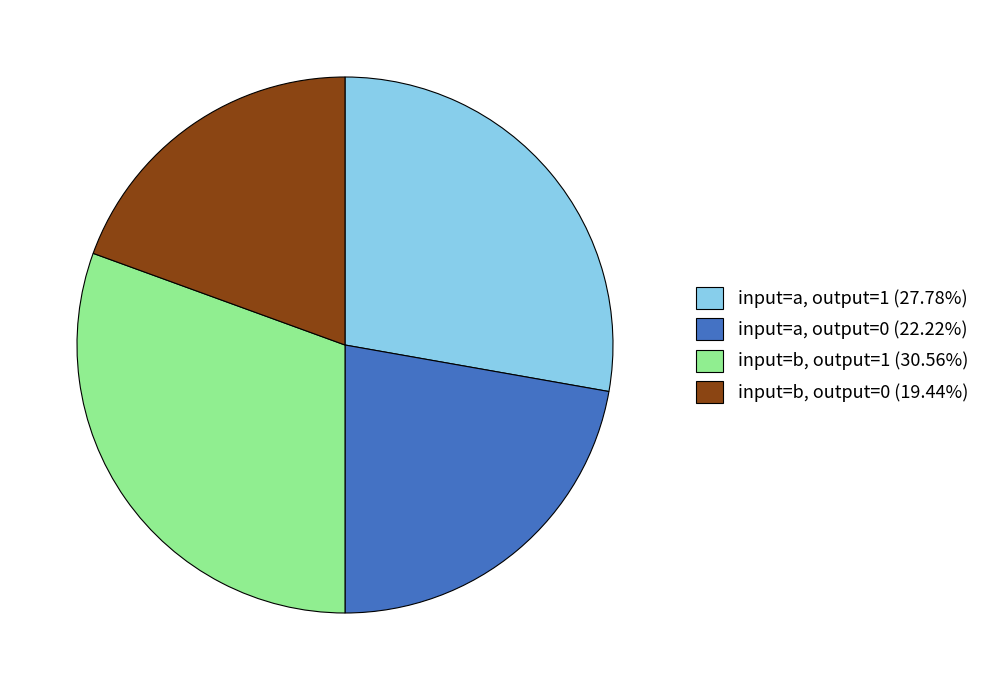

Approximately how many times larger is the value at input=b, output=1 (30.56%) compared to input=a, output=1 (27.78%)?

1.1